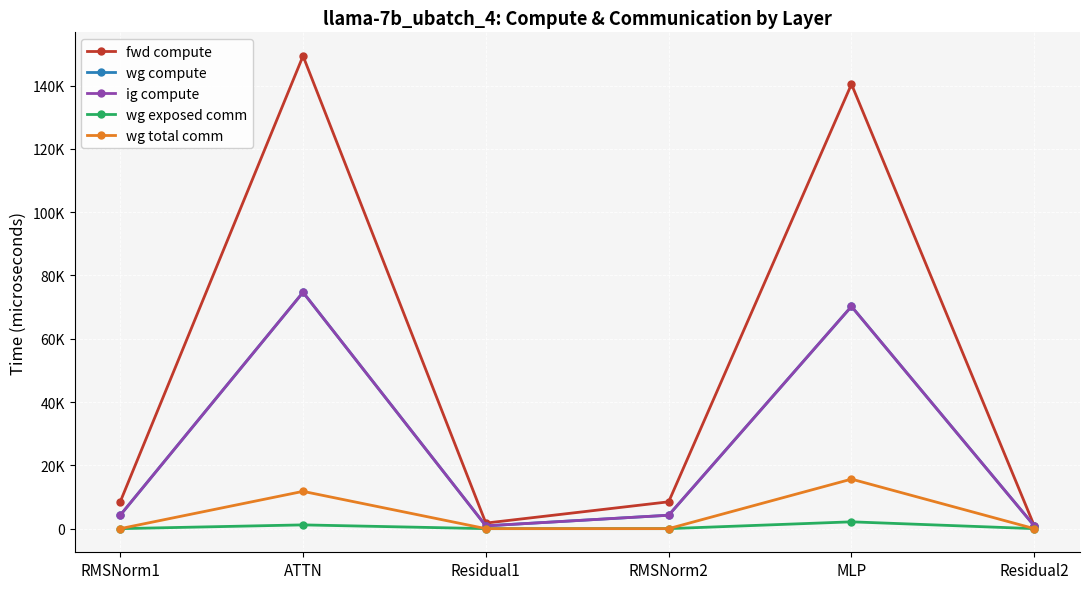

At which label does ig compute first exceed 4240?

RMSNorm1